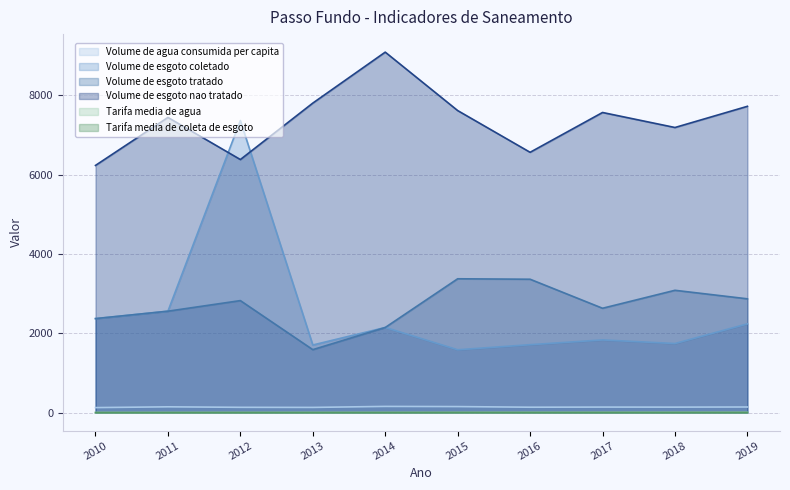

Read the Volume_de_esgoto_tratado value at 2017.

2630.9